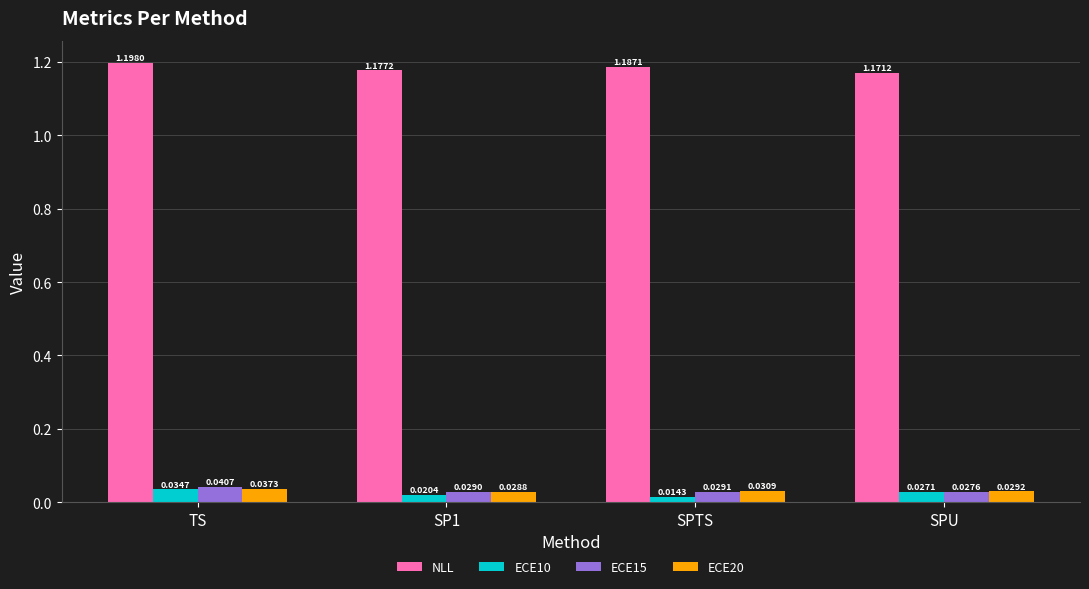

The value of NLL at SPU is 1.8. True or false?

False